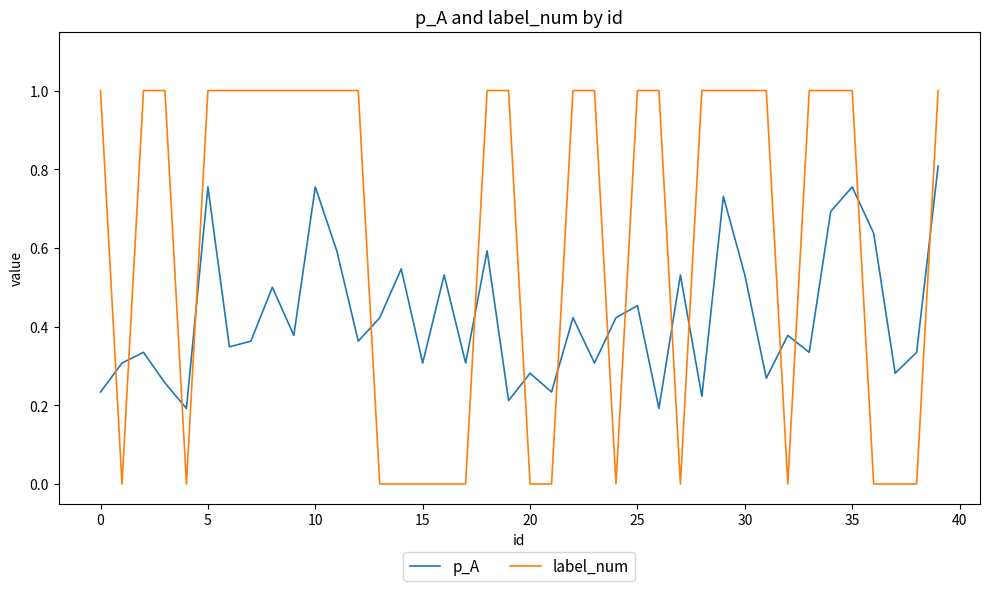

True or false: p_A and label_num cross at least once.

True